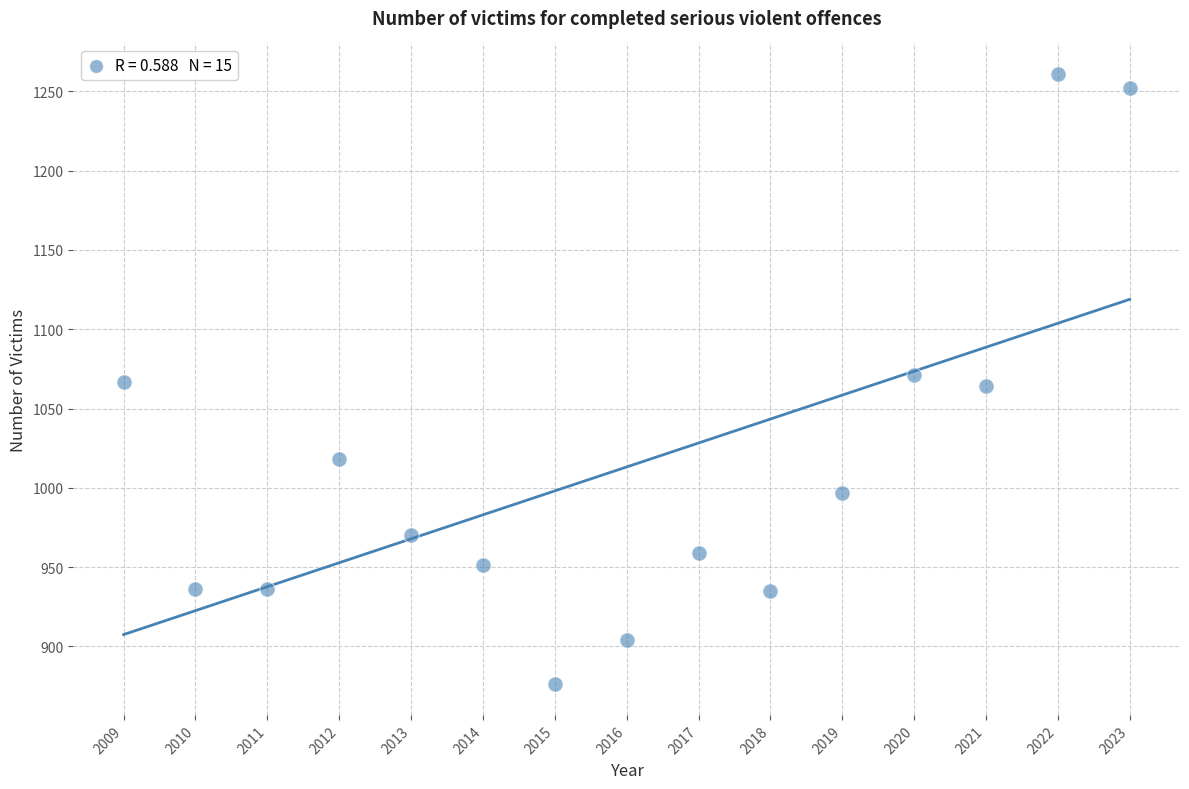

What is the range of X values (max minus min)?

14